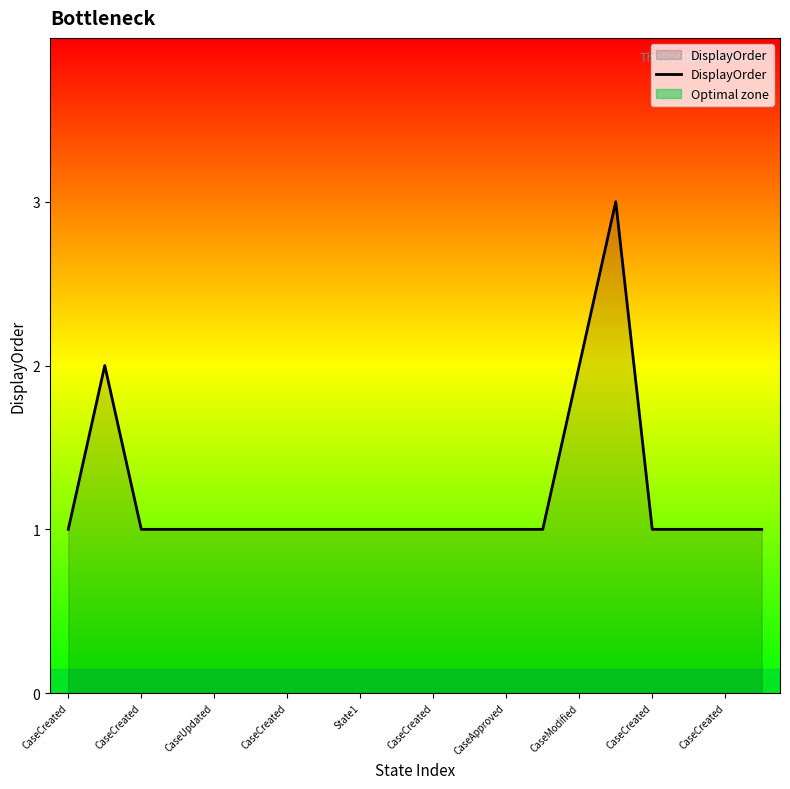

True or false: there are more than 1 points higher than both neighbors.

True